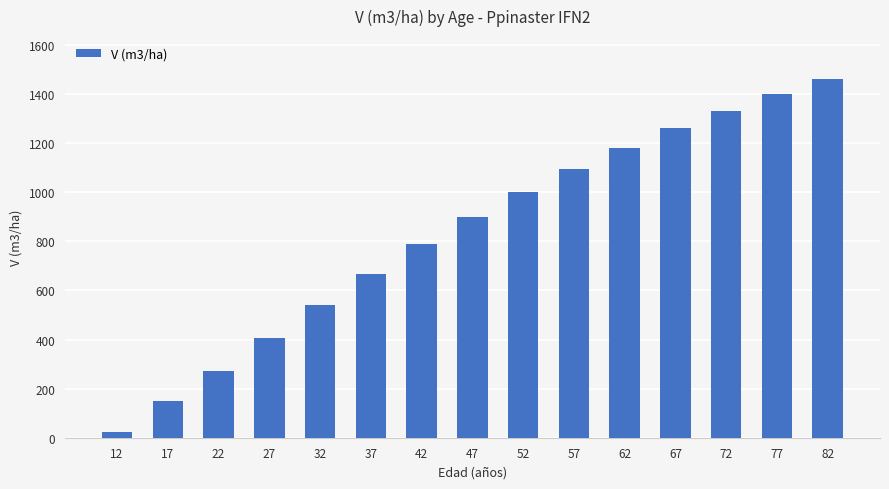

What is the change in value from 12 to 52?

+977.6